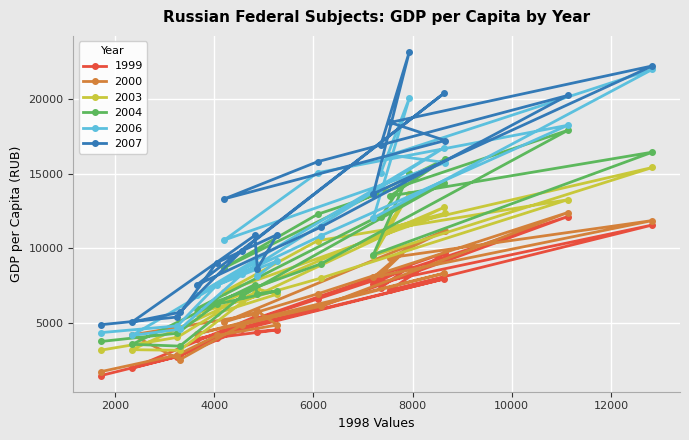

What is the sum of all 2004 values?

200864